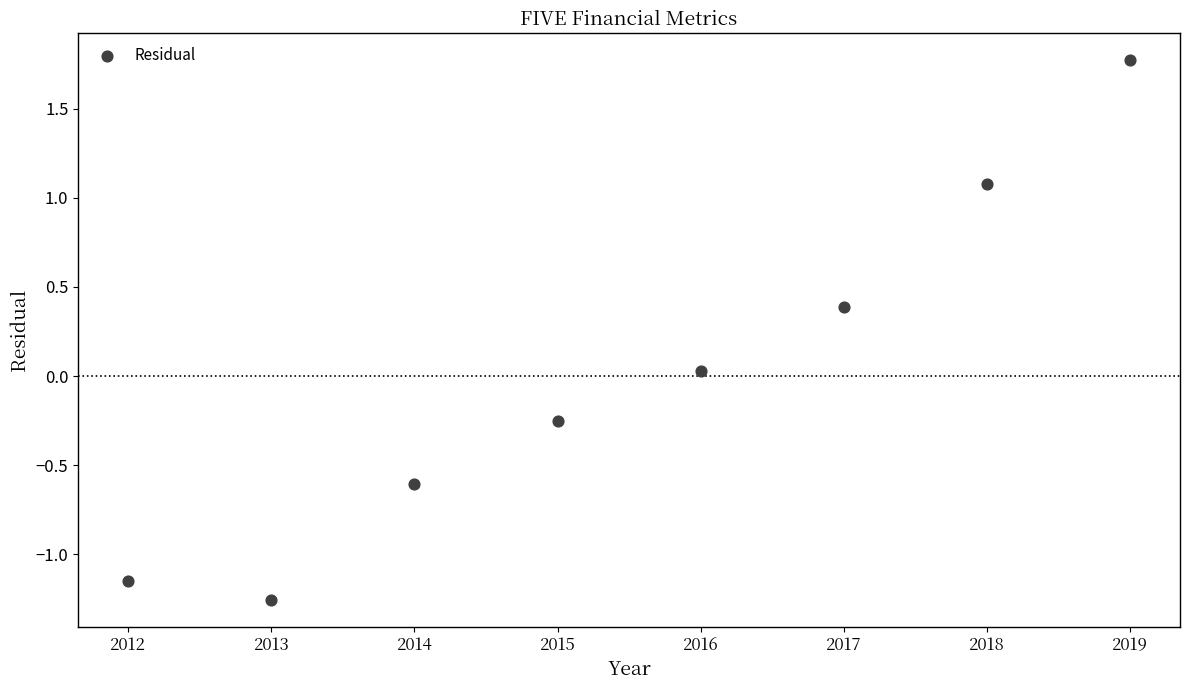

What is the range of X values (max minus min)?

7.0